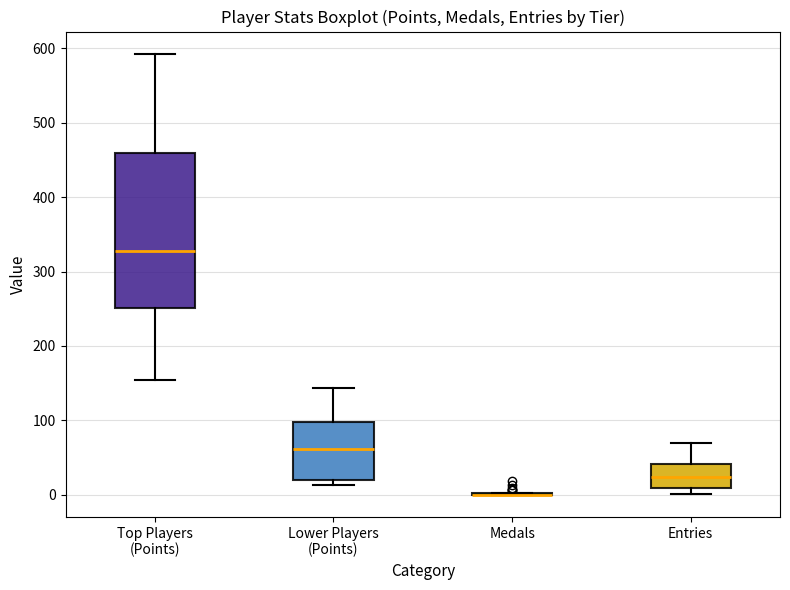

Reading left to right, read every box against the y-axis: the position of its median line, the range the box covers, and the ends of its whiskers. The values are not printed on the chart, so give them approximately, as read against the axis.

Top Players (Points): median 330, box 250 to 460, whiskers 150 to 590
Lower Players (Points): median 60, box 20 to 100, whiskers 10 to 140
Medals: box collapsed to a line at 0, whiskers 0 to 0
Entries: median 20, box 10 to 40, whiskers 0 to 70